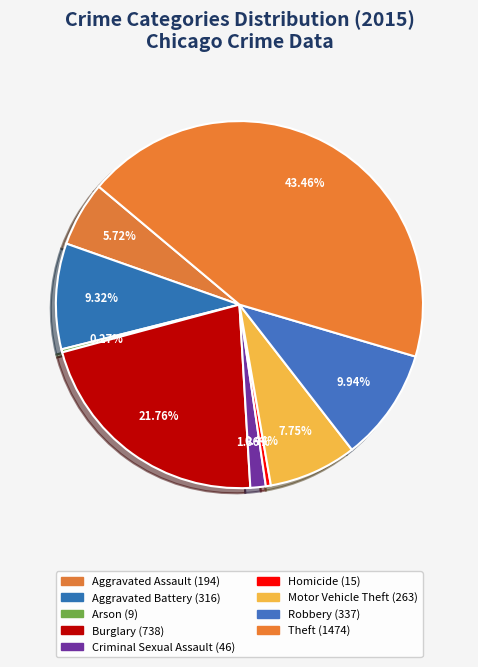

Rank the categories by value from lowest to highest.

Arson, Homicide, Criminal Sexual Assault, Aggravated Assault, Motor Vehicle Theft, Aggravated Battery, Robbery, Burglary, Theft